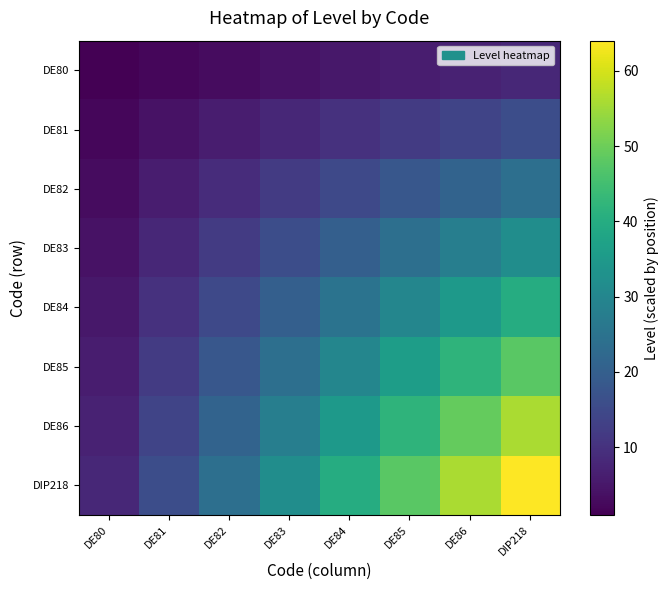

Reading right to left, extract all data points from this chart.

DE80: DIP218=8	DE86=7	DE85=6	DE84=5	DE83=4	DE82=3	DE81=2	DE80=1
DE81: DIP218=16	DE86=14	DE85=12	DE84=10	DE83=8	DE82=6	DE81=4	DE80=2
DE82: DIP218=24	DE86=21	DE85=18	DE84=15	DE83=12	DE82=9	DE81=6	DE80=3
DE83: DIP218=32	DE86=28	DE85=24	DE84=20	DE83=16	DE82=12	DE81=8	DE80=4
DE84: DIP218=40	DE86=35	DE85=30	DE84=25	DE83=20	DE82=15	DE81=10	DE80=5
DE85: DIP218=48	DE86=42	DE85=36	DE84=30	DE83=24	DE82=18	DE81=12	DE80=6
DE86: DIP218=56	DE86=49	DE85=42	DE84=35	DE83=28	DE82=21	DE81=14	DE80=7
DIP218: DIP218=64	DE86=56	DE85=48	DE84=40	DE83=32	DE82=24	DE81=16	DE80=8